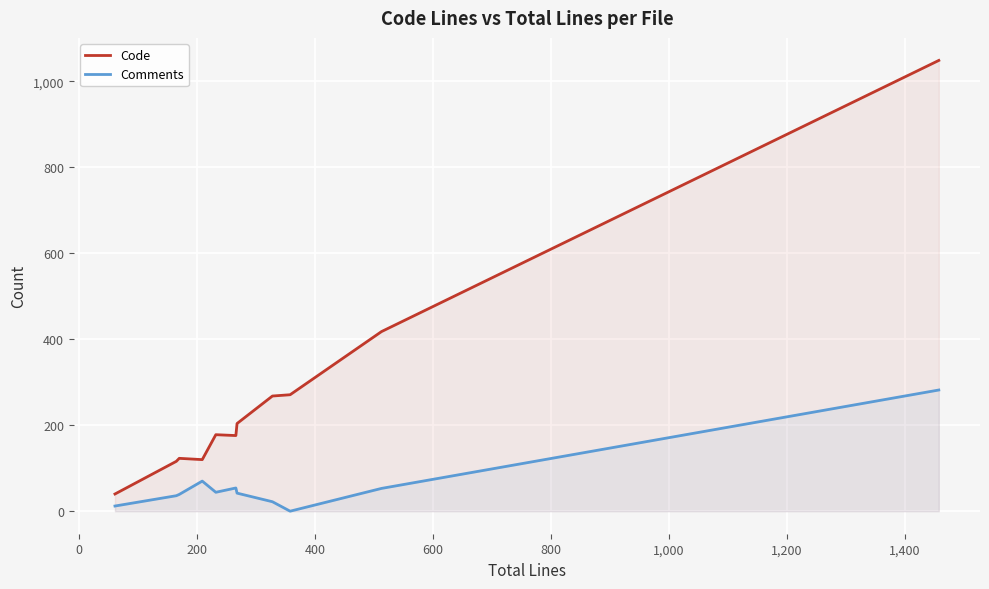

Which series has the largest total across all categories?

Code